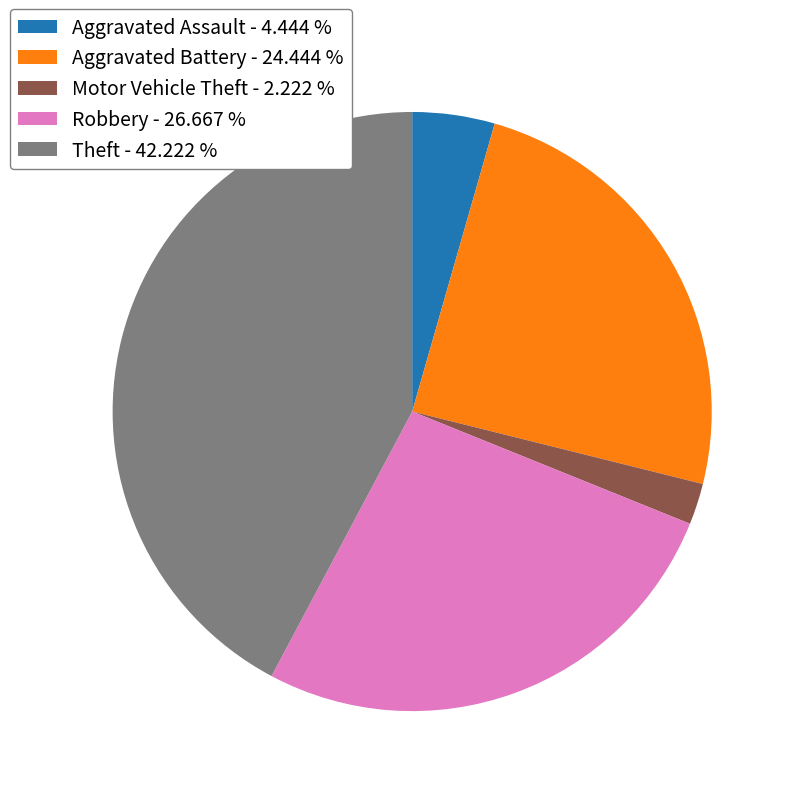

Combined, do Robbery - 26.667 % and Aggravated Battery - 24.444 % account for over 50%?

Yes